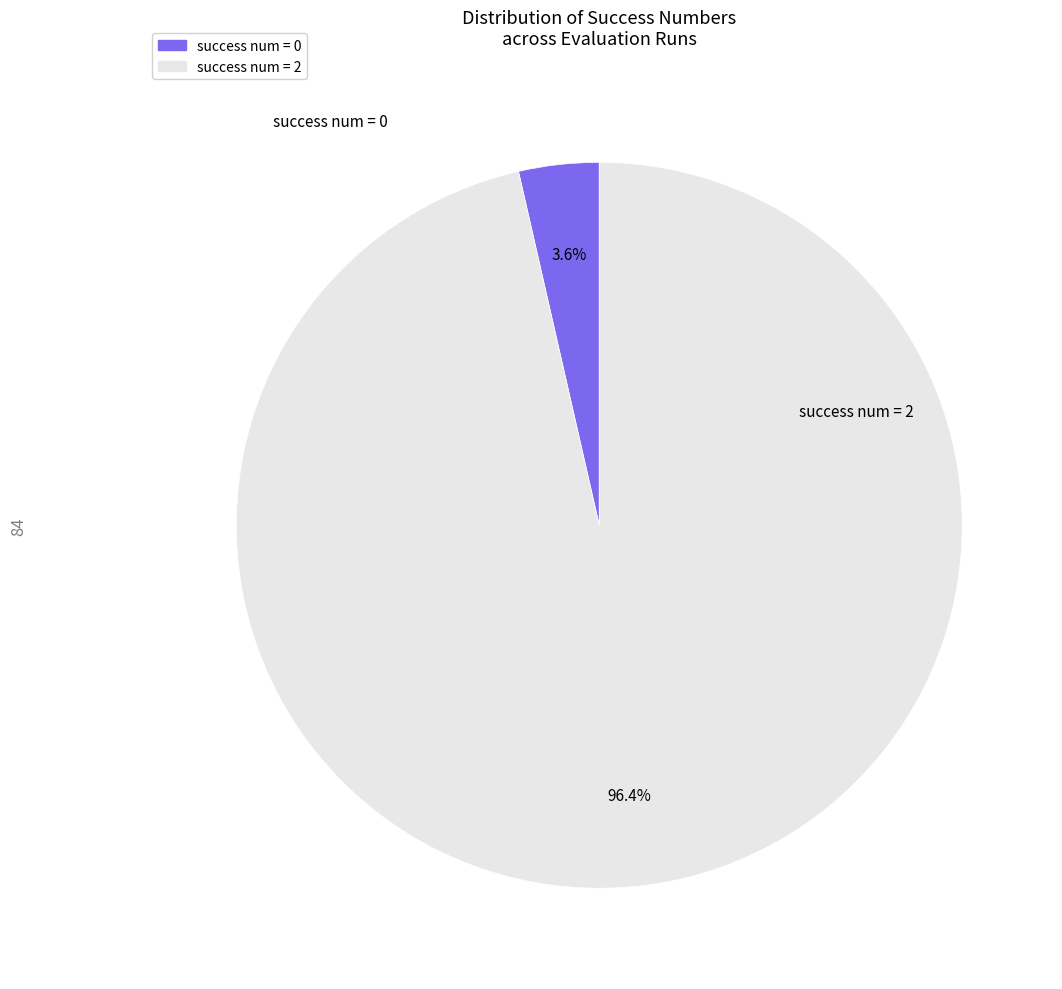

Is there a majority slice in this chart?

Yes